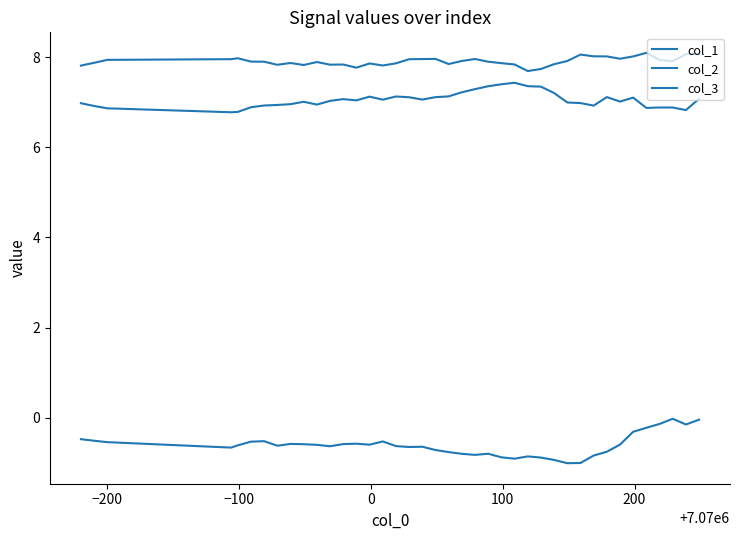

List the series in order of their peak value, highest first.

col_3, col_2, col_1